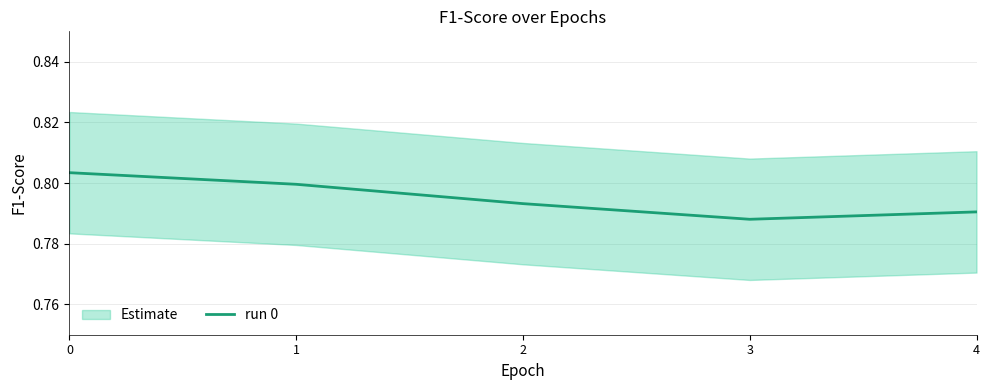

What is the average value?

0.8